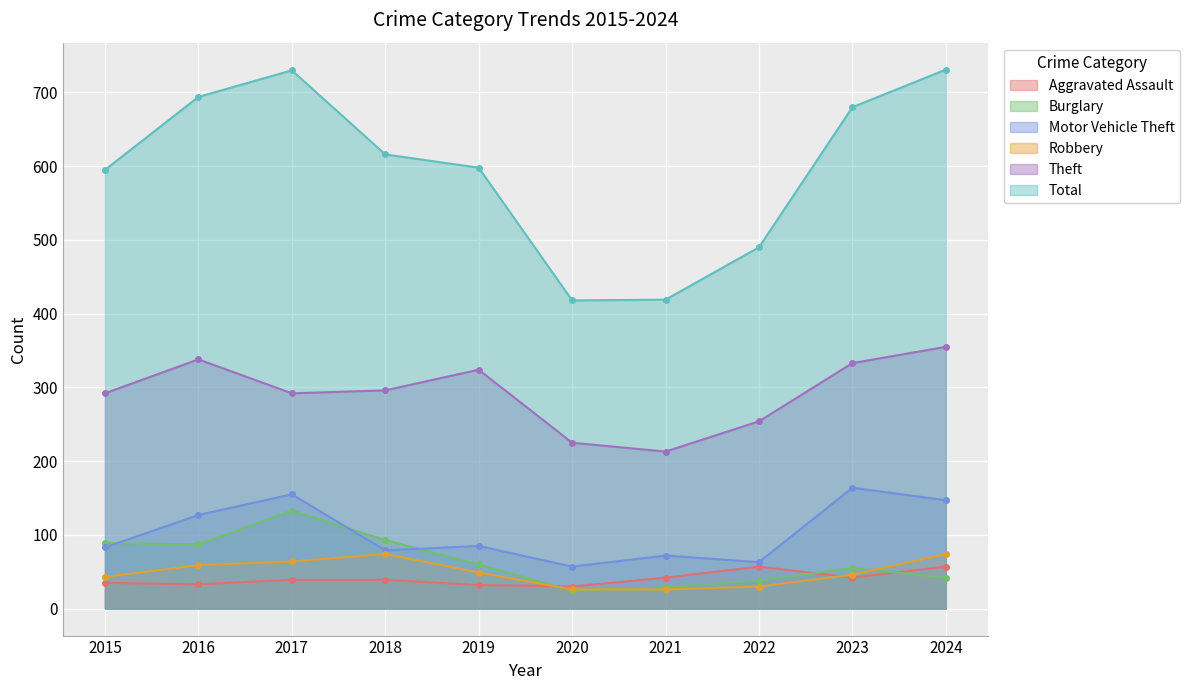

Which has a higher value, 2021 or 2024?

2024